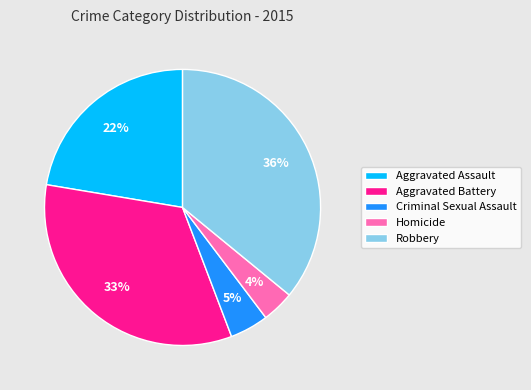

Does Homicide represent more than half of the total?

No